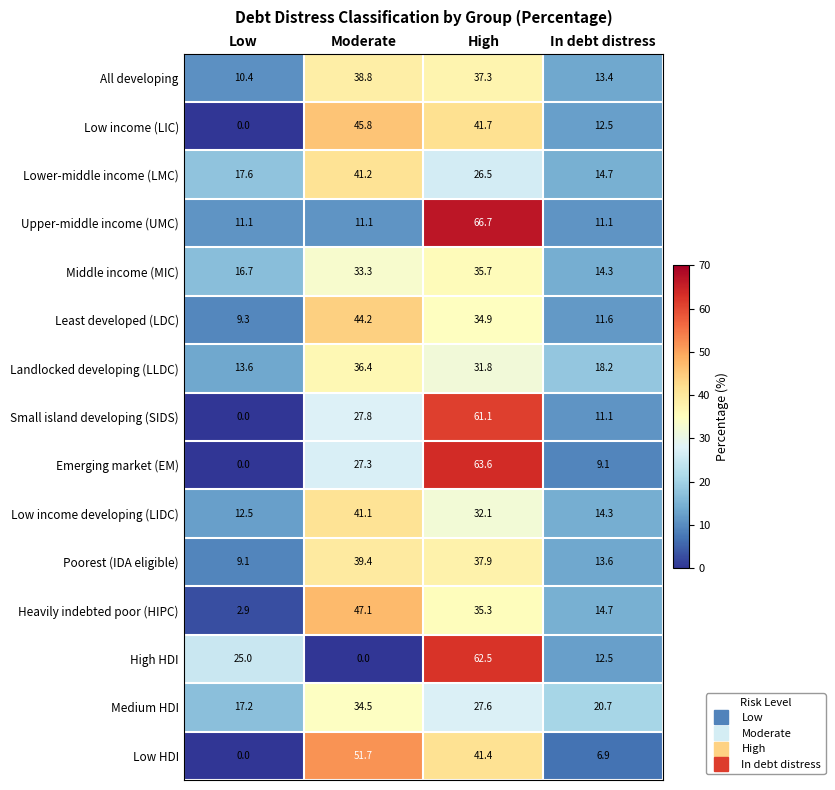

Is it true that Medium HDI equals 34.5 at Moderate?

True